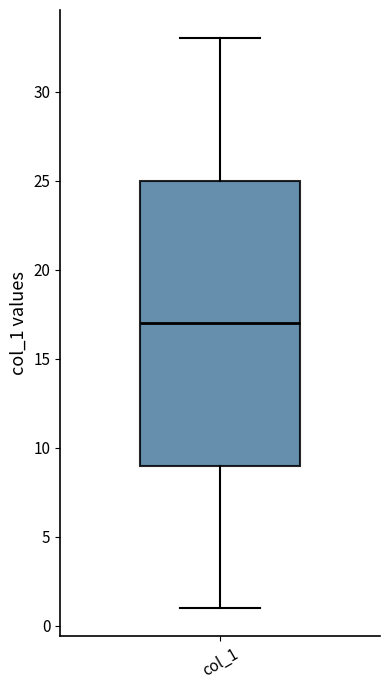

Where does the lower whisker of the box for col_1 end on the y-axis? The values are not printed on the chart, so give them approximately, as read against the axis.

1